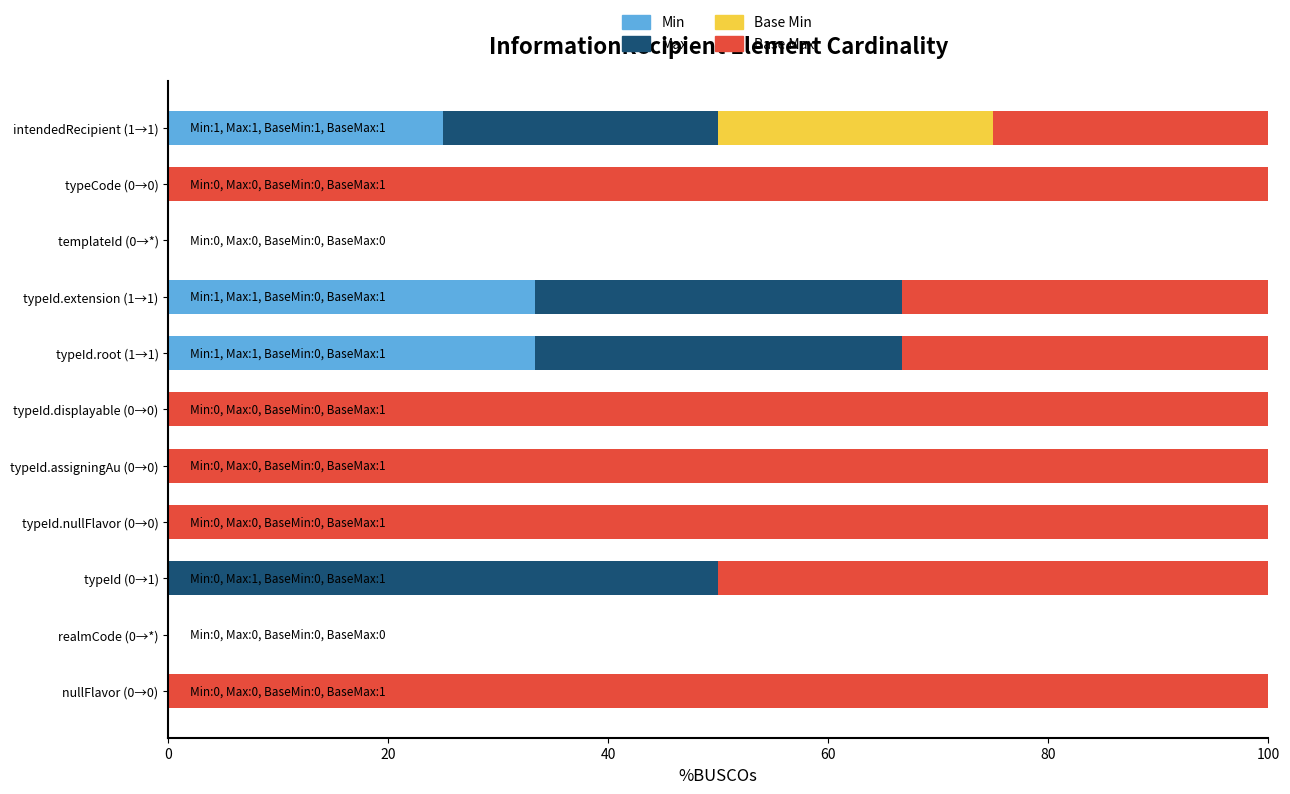

True or false: Min has a value of 0.0 at realmCode (0→*).

True